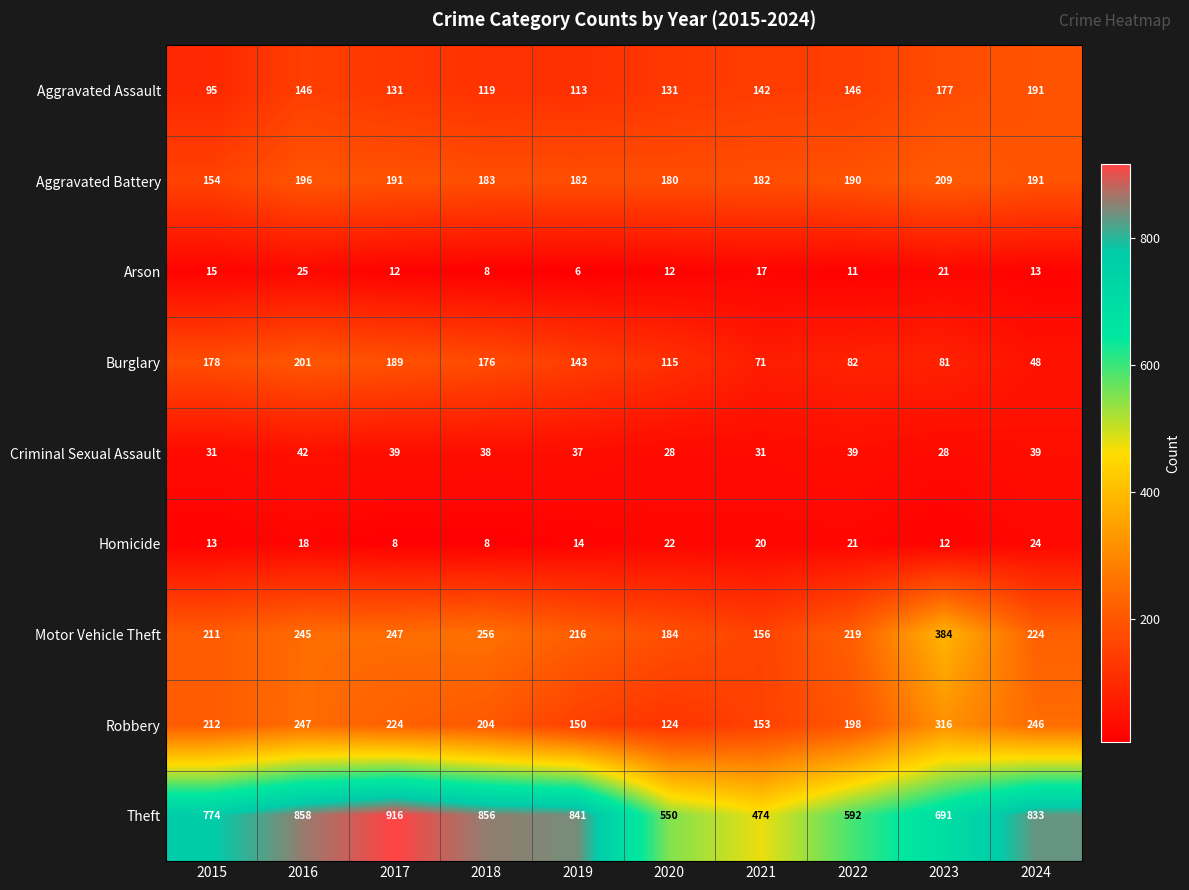

What is the difference between the second highest and second lowest values in the Burglary series?

118